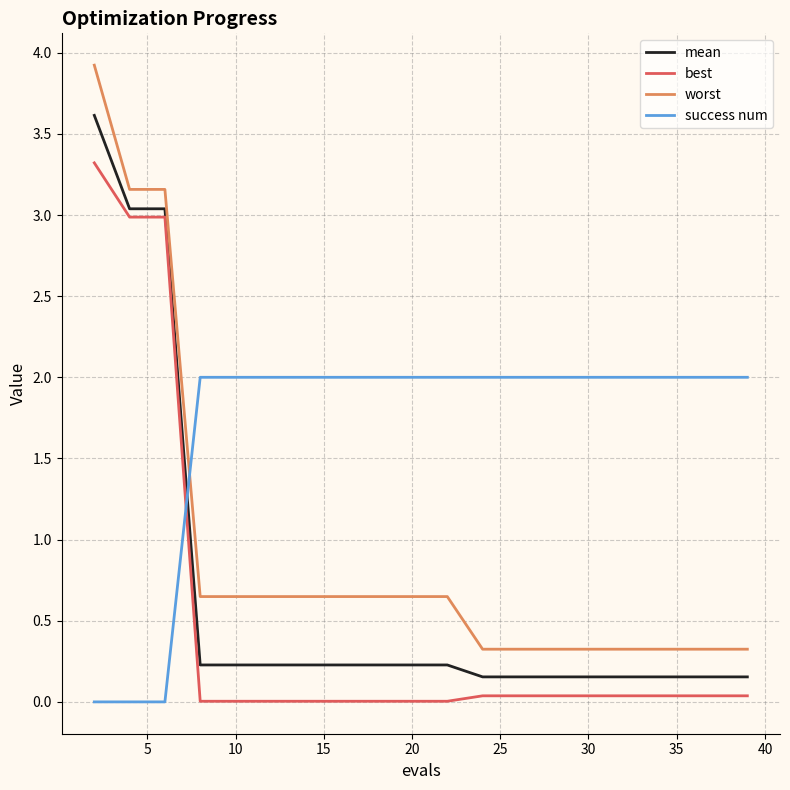

Which series has the widest spread of values?

worst